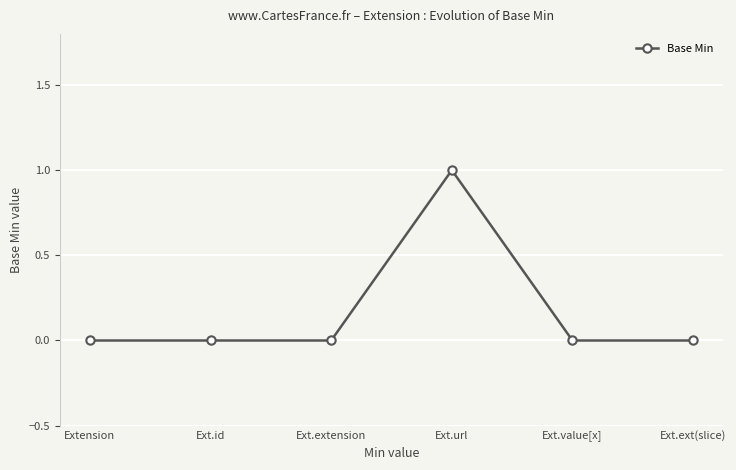

True or false: the data shows 0 at Ext.value[x].

True